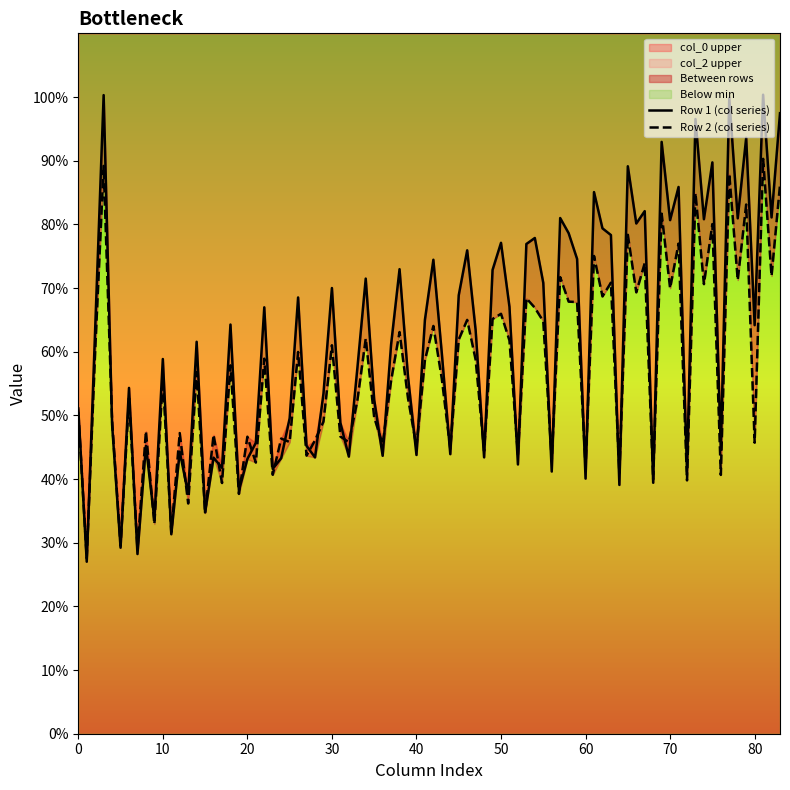

What is the lowest value of the col_2 upper series?

27.6